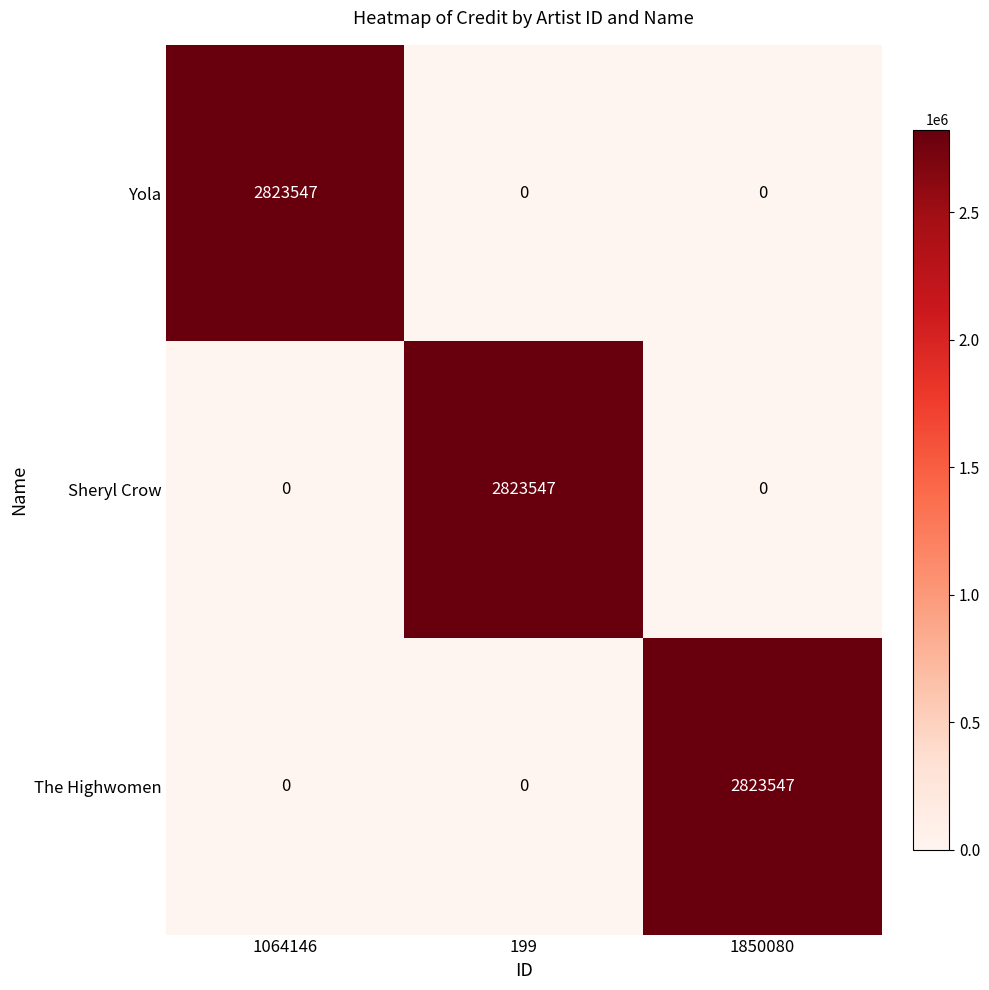

Reading left to right, what are all the values shown in this chart?

Yola: 1064146=2823547	199=0	1850080=0
Sheryl Crow: 1064146=0	199=2823547	1850080=0
The Highwomen: 1064146=0	199=0	1850080=2823547